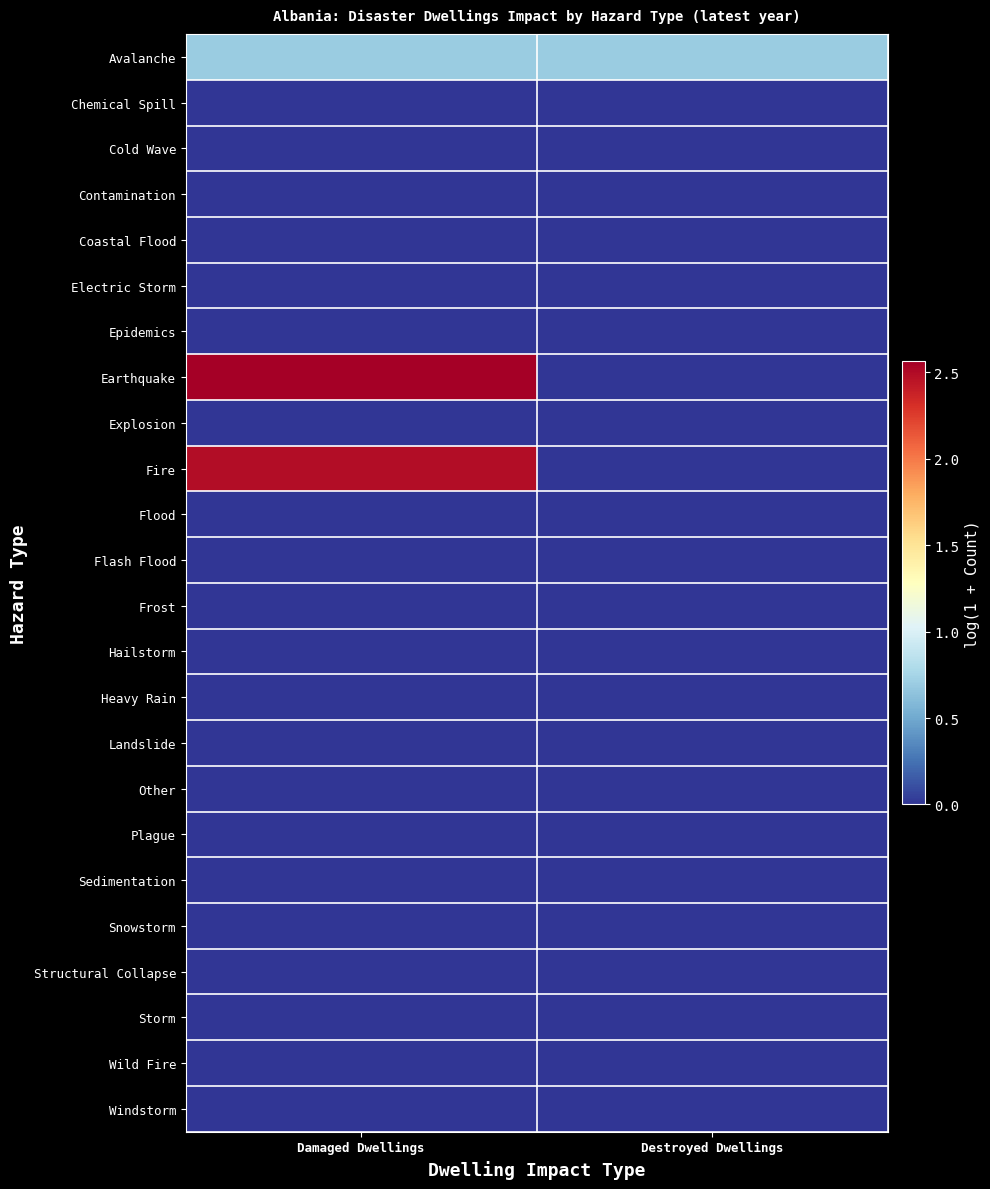

Reading left to right, what are all the values shown in this chart?

Avalanche: Damaged Dwellings=0.7	Destroyed Dwellings=0.7
Chemical Spill: Damaged Dwellings=0.0	Destroyed Dwellings=0.0
Cold Wave: Damaged Dwellings=0.0	Destroyed Dwellings=0.0
Contamination: Damaged Dwellings=0.0	Destroyed Dwellings=0.0
Coastal Flood: Damaged Dwellings=0.0	Destroyed Dwellings=0.0
Electric Storm: Damaged Dwellings=0.0	Destroyed Dwellings=0.0
Epidemics: Damaged Dwellings=0.0	Destroyed Dwellings=0.0
Earthquake: Damaged Dwellings=2.6	Destroyed Dwellings=0.0
Explosion: Damaged Dwellings=0.0	Destroyed Dwellings=0.0
Fire: Damaged Dwellings=2.5	Destroyed Dwellings=0.0
Flood: Damaged Dwellings=0.0	Destroyed Dwellings=0.0
Flash Flood: Damaged Dwellings=0.0	Destroyed Dwellings=0.0
Frost: Damaged Dwellings=0.0	Destroyed Dwellings=0.0
Hailstorm: Damaged Dwellings=0.0	Destroyed Dwellings=0.0
Heavy Rain: Damaged Dwellings=0.0	Destroyed Dwellings=0.0
Landslide: Damaged Dwellings=0.0	Destroyed Dwellings=0.0
Other: Damaged Dwellings=0.0	Destroyed Dwellings=0.0
Plague: Damaged Dwellings=0.0	Destroyed Dwellings=0.0
Sedimentation: Damaged Dwellings=0.0	Destroyed Dwellings=0.0
Snowstorm: Damaged Dwellings=0.0	Destroyed Dwellings=0.0
Structural Collapse: Damaged Dwellings=0.0	Destroyed Dwellings=0.0
Storm: Damaged Dwellings=0.0	Destroyed Dwellings=0.0
Wild Fire: Damaged Dwellings=0.0	Destroyed Dwellings=0.0
Windstorm: Damaged Dwellings=0.0	Destroyed Dwellings=0.0